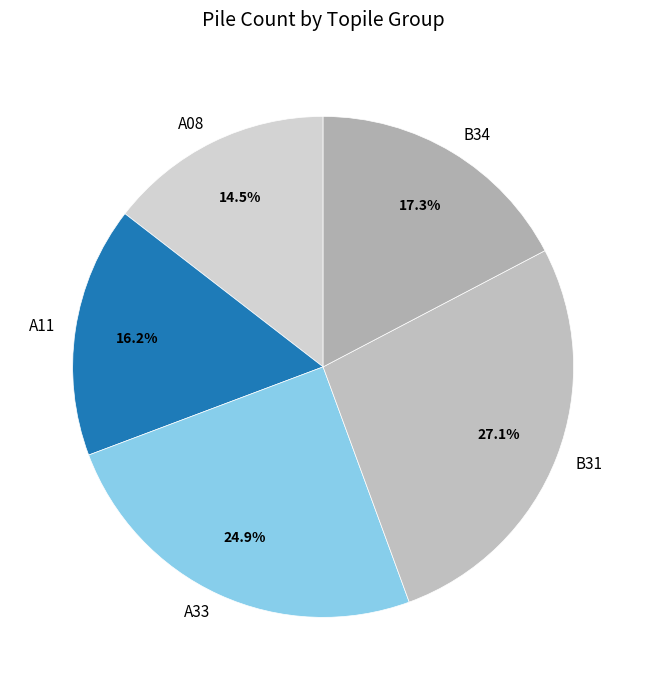

To the nearest percent, what is the combined percentage of B31 and B34?

44%